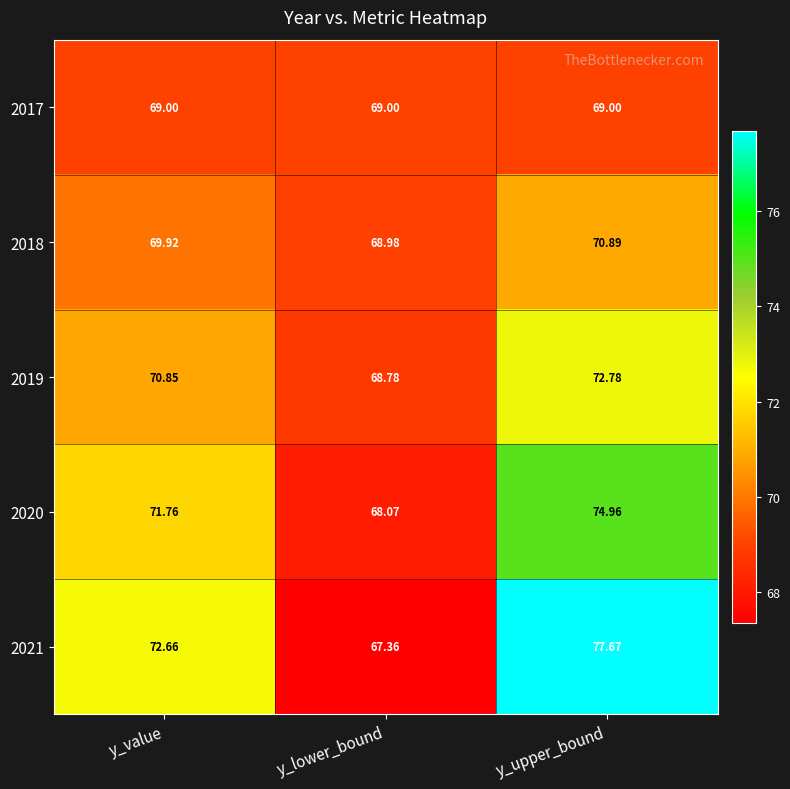

At which category does the chart reach its peak across all series?

y_upper_bound